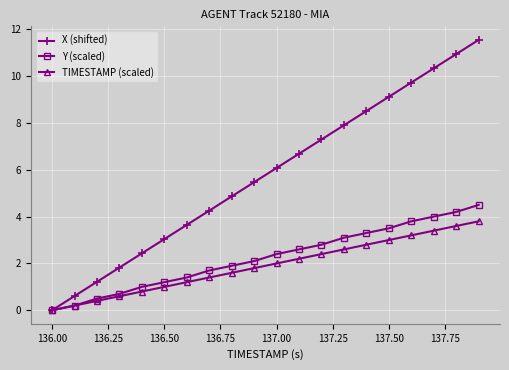

Is this an area chart (filled region under the line)?

No